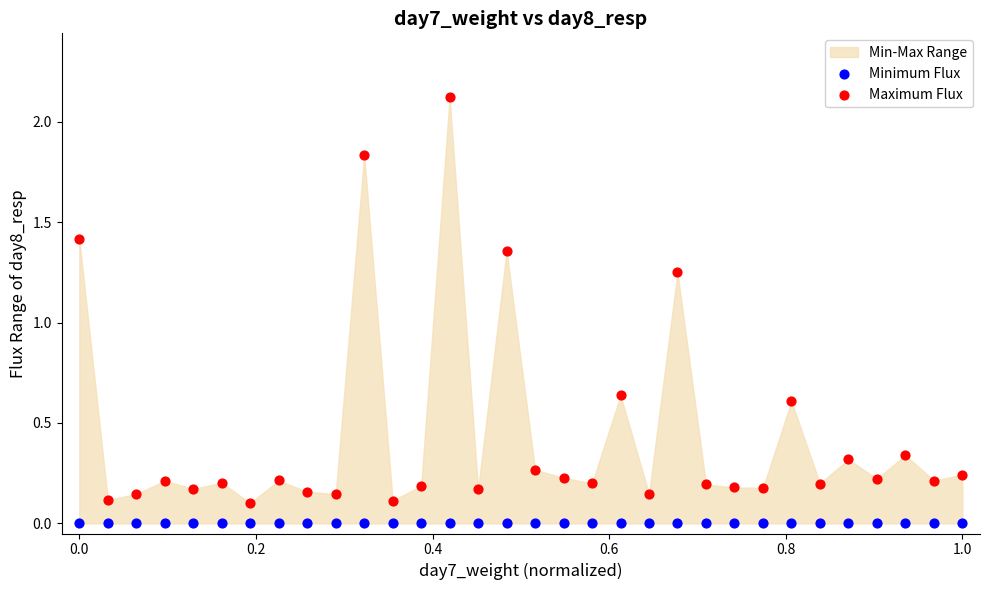

Which series contains the highest Y value?

Maximum Flux